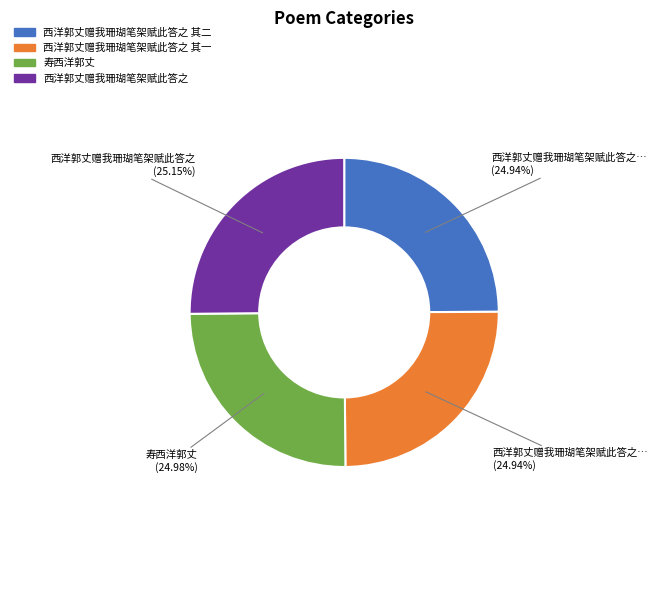

Does any single category account for the majority?

No